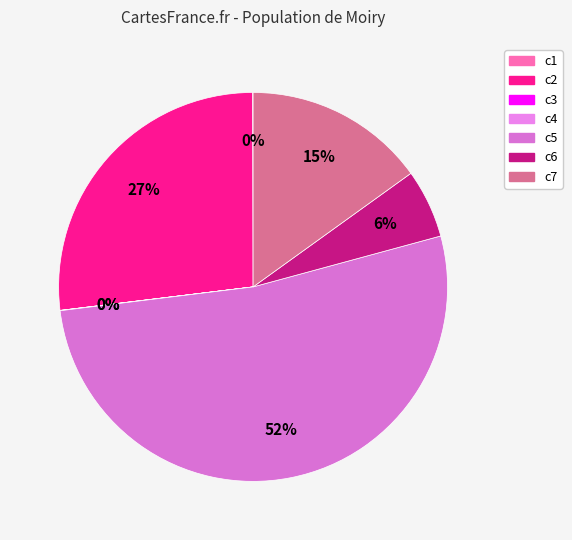

The c5 slice represents 63% of the pie. True or false?

False